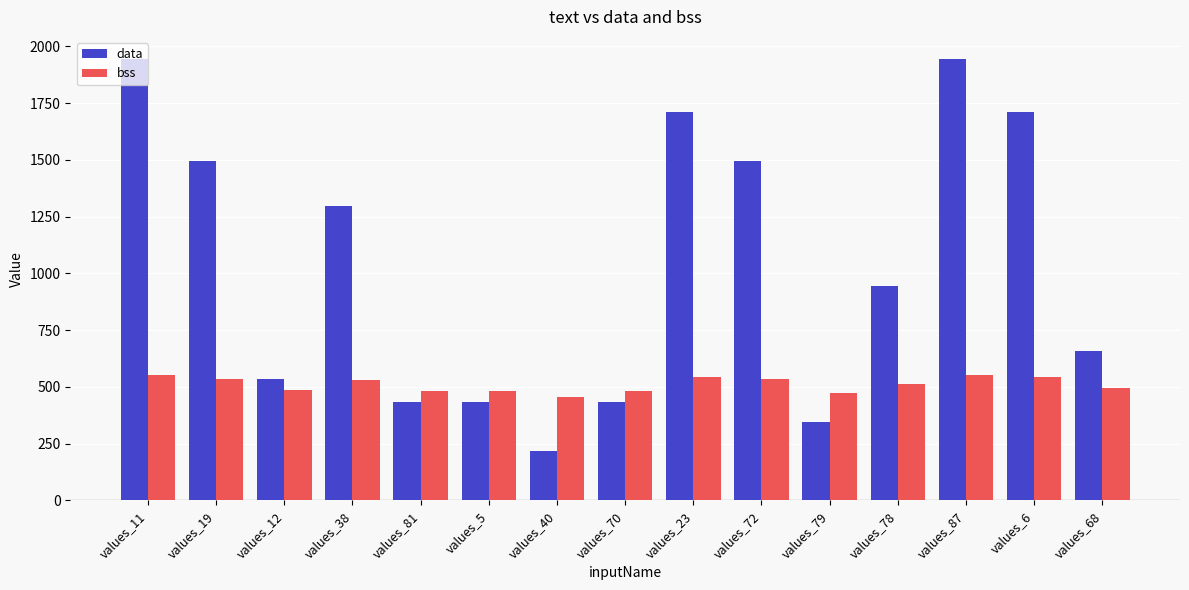

Rank the series by their average value, from lowest to highest.

bss, data